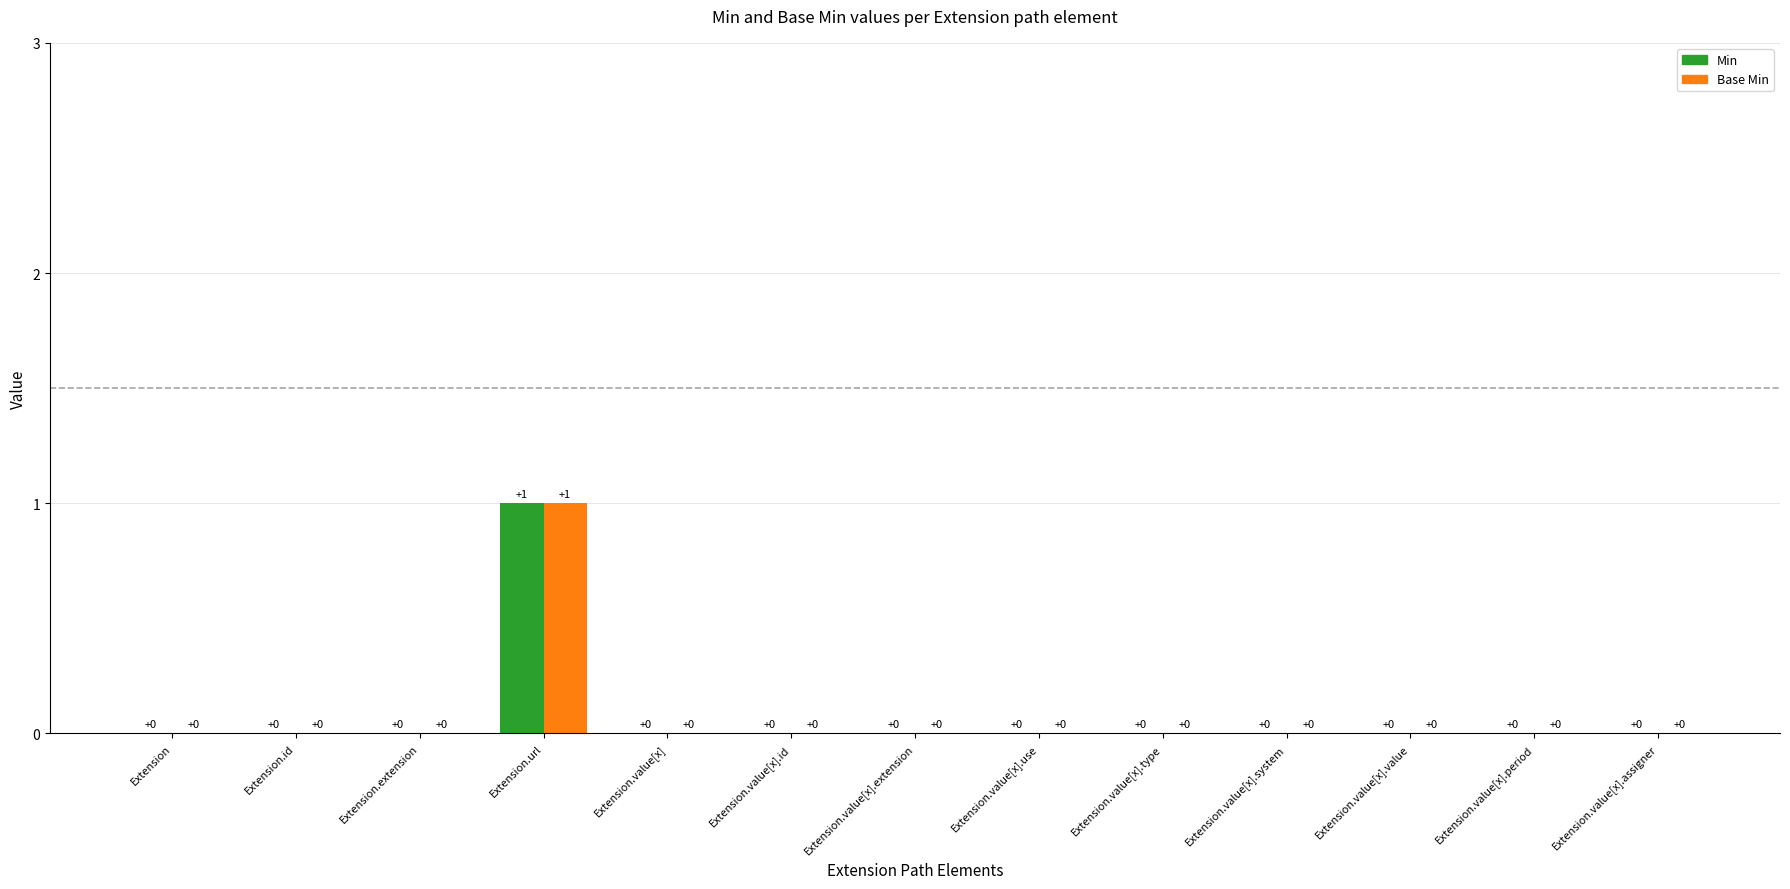

At which category is the sum across all series the highest?

Extension.url